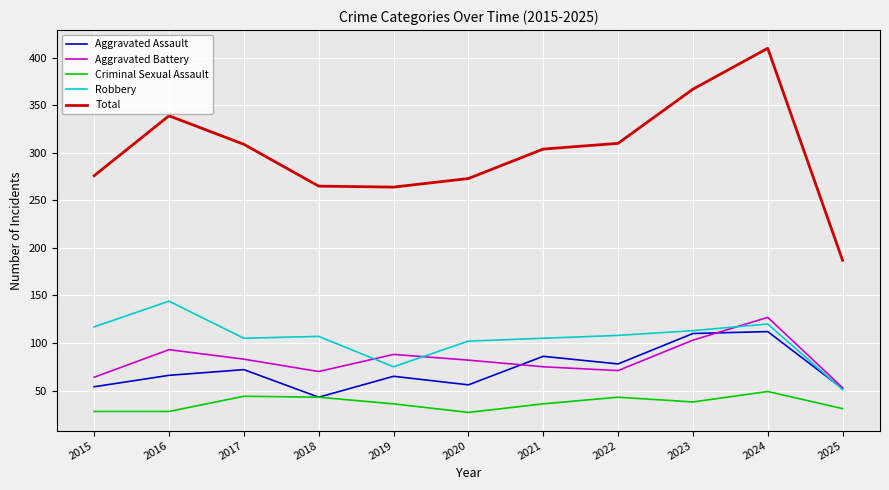

At how many categories does at least one series exceed 69?

11